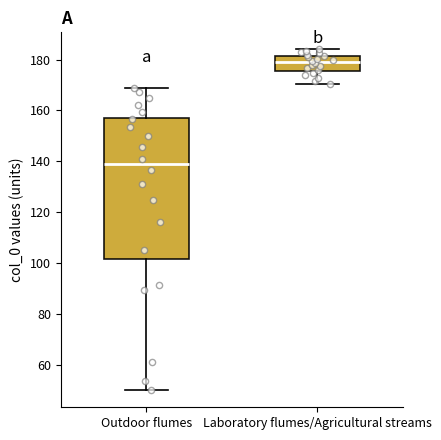

Reading left to right, transcribe this box plot: for each box, give where its median line is, the range the box spans, and where its two whiskers end, as read against the y-axis. The values are not printed on the chart, so give them approximately, as read against the axis.

Outdoor flumes: median 138, box 102 to 158, whiskers 50 to 170
Laboratory flumes/Agricultural streams: median 180, box 176 to 182, whiskers 170 to 184